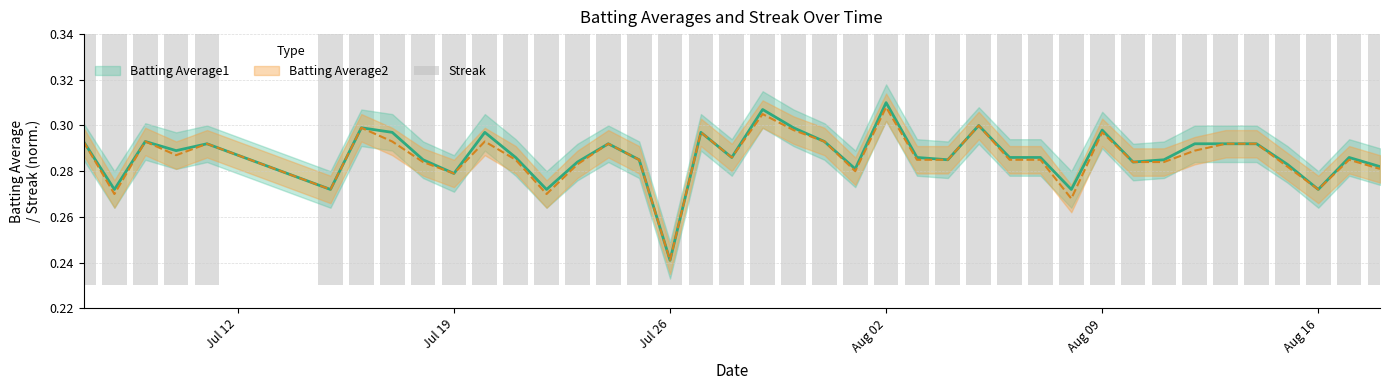

Reading left to right, what are all the values shown in this chart?

0.3	0.2	0.2	0.3	0.3	0.3	0.3	0.3	0.3	0.3	0.3	0.2	0.2	0.2	0.3	0.2	0.2	0.2	0.2	0.2	0.3	0.3	0.2	0.3	0.2	0.2	0.3	0.3	0.3	0.2	0.3	0.2	0.2	0.2	0.3	0.3	0.3	0.3	0.3	0.3